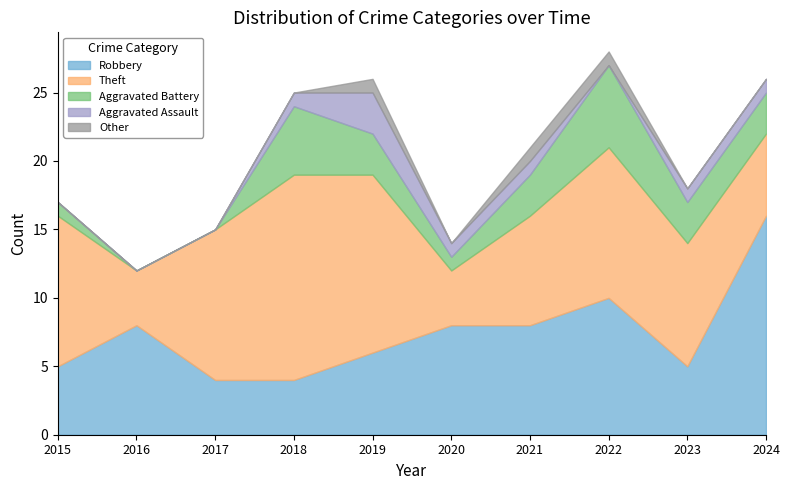

How many positive values does the Other series have?

3